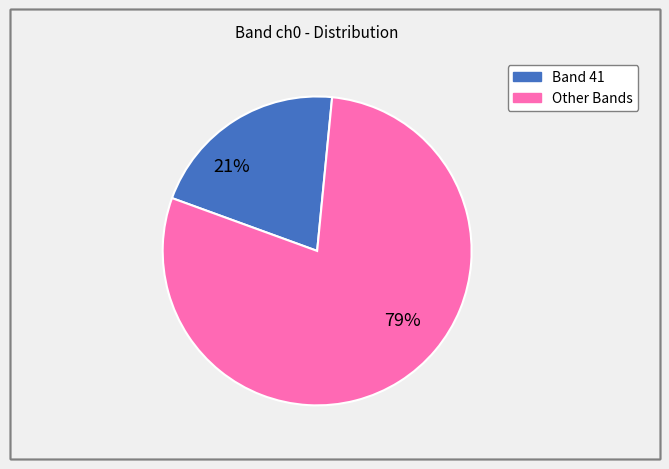

To the nearest percent, what is the difference between the largest and smallest slice percentages?

58%